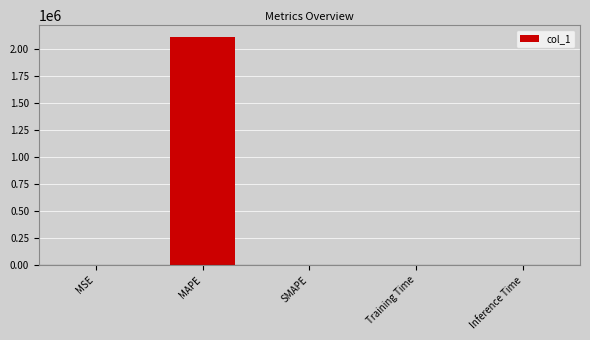

True or false: the data shows 200.0 at SMAPE.

True